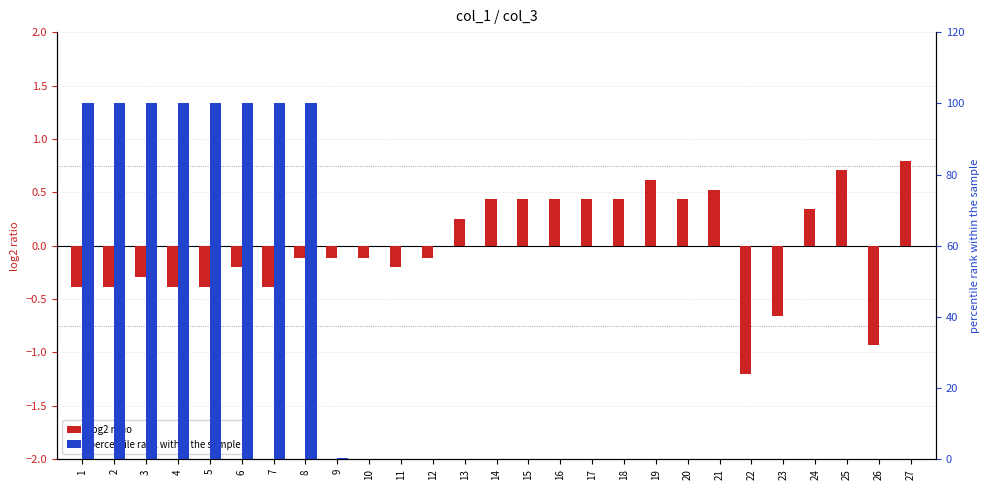

What is the difference between the highest and lowest values at 26?

0.9